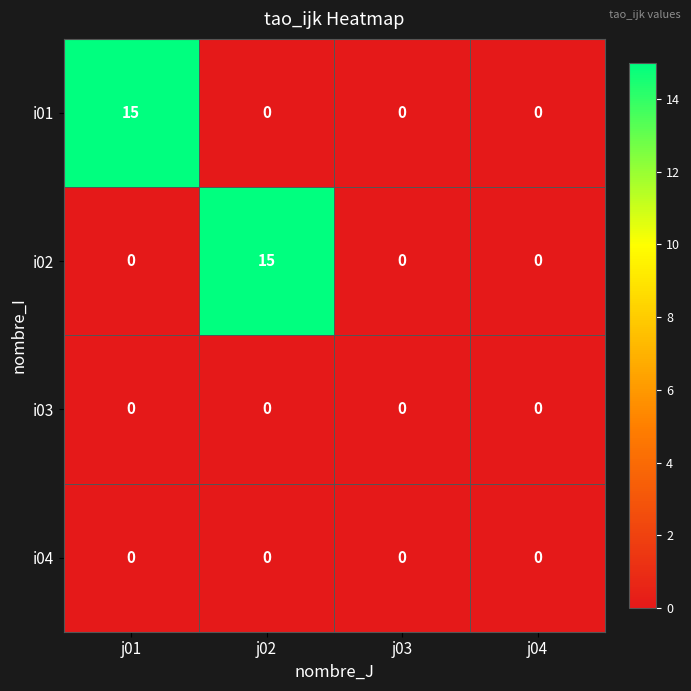

What is the highest value of the i01 series?

15